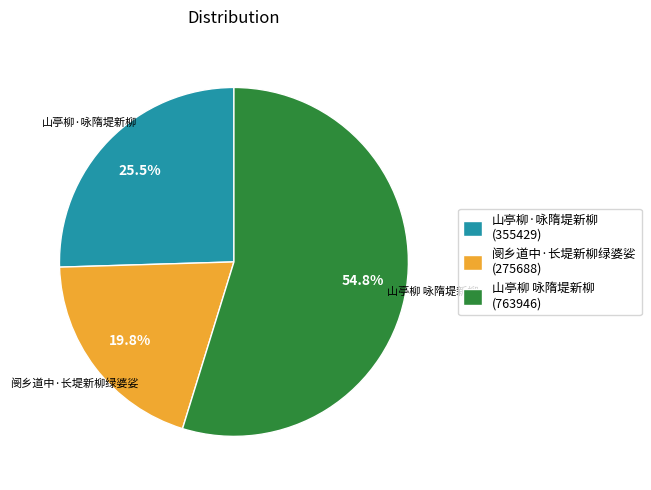

Count the number of slices in the pie.

3